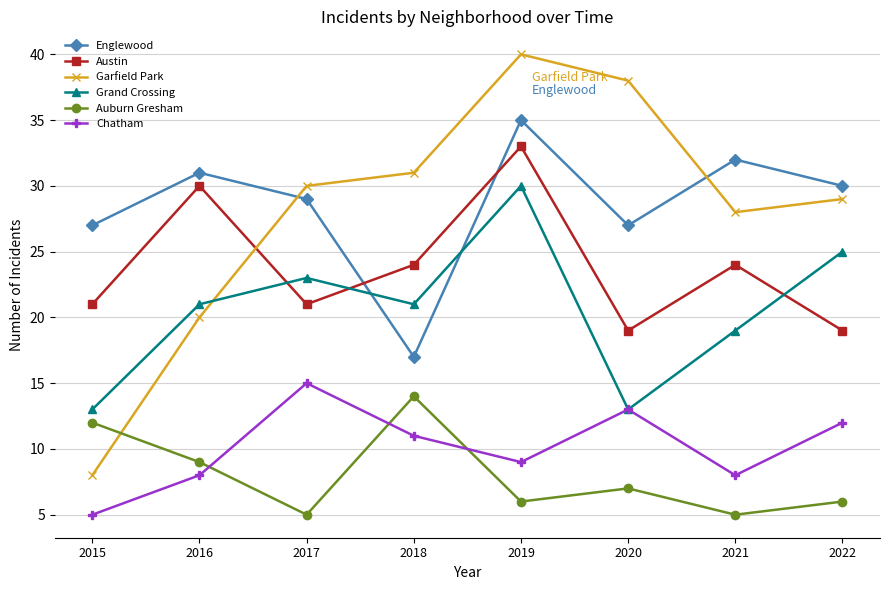

Is it true that Englewood equals 44 at 2021?

False